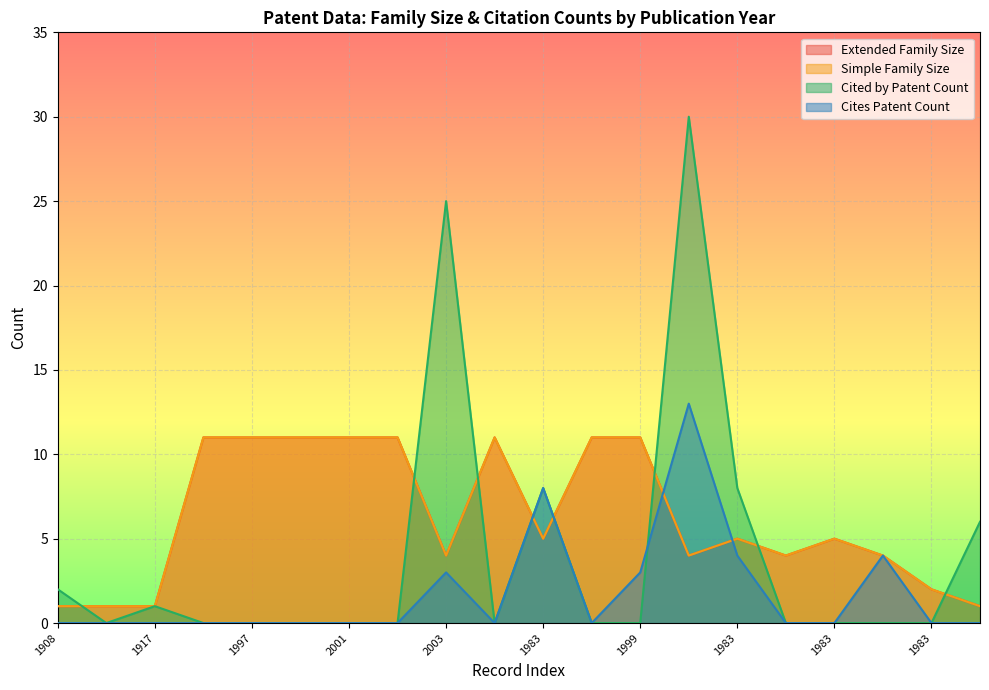

What are all the series names shown in the legend?

Extended Family Size, Simple Family Size, Cited by Patent Count, Cites Patent Count